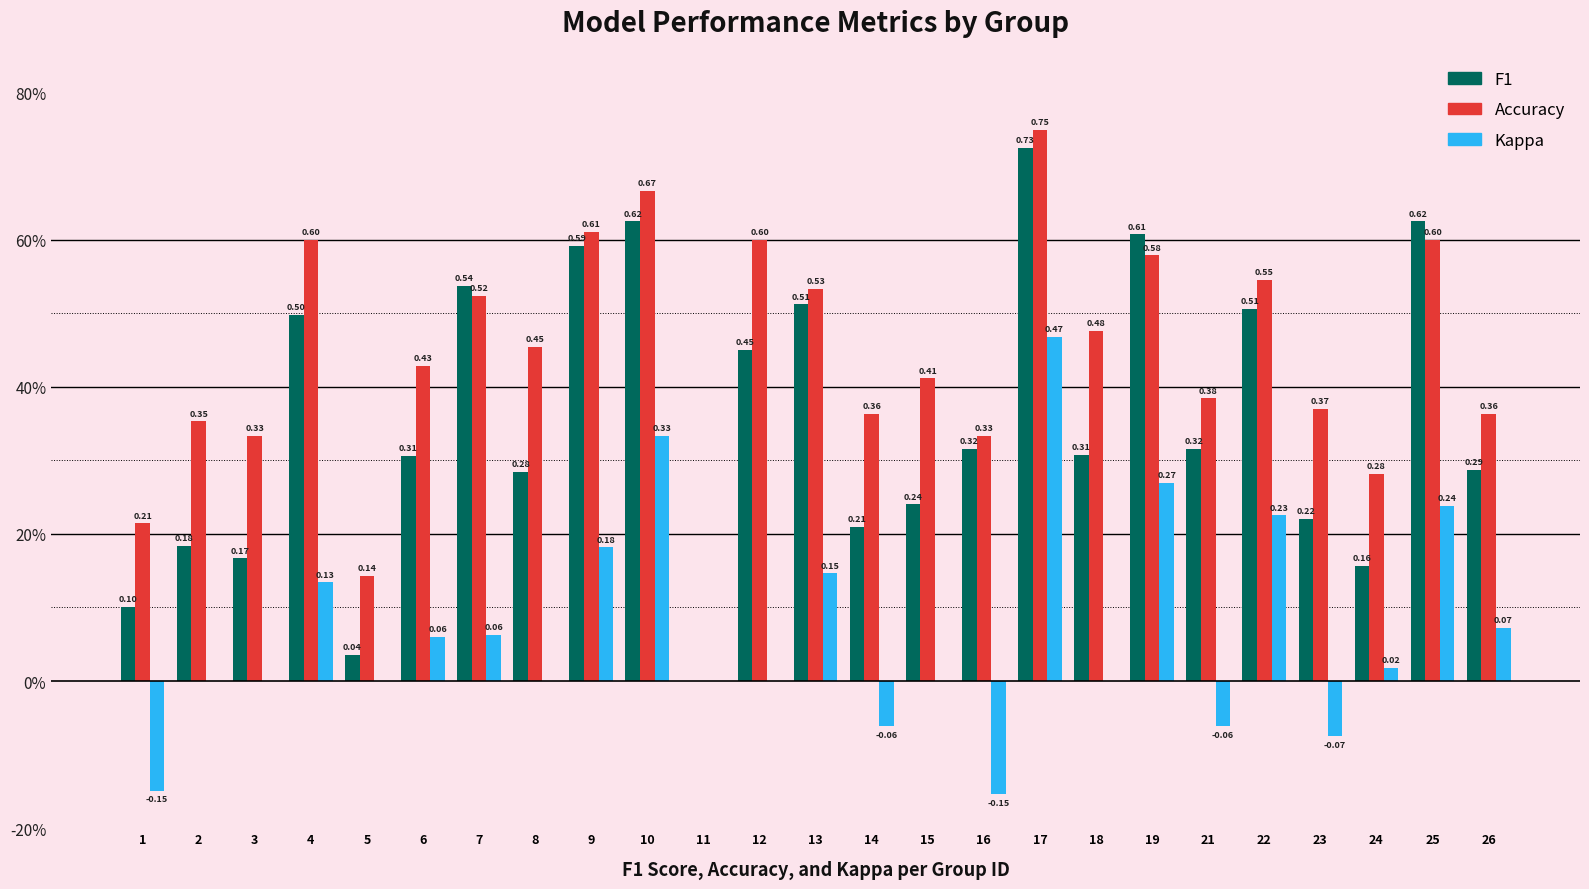

What is the sum of the Accuracy values at 26 and 9?

1.0